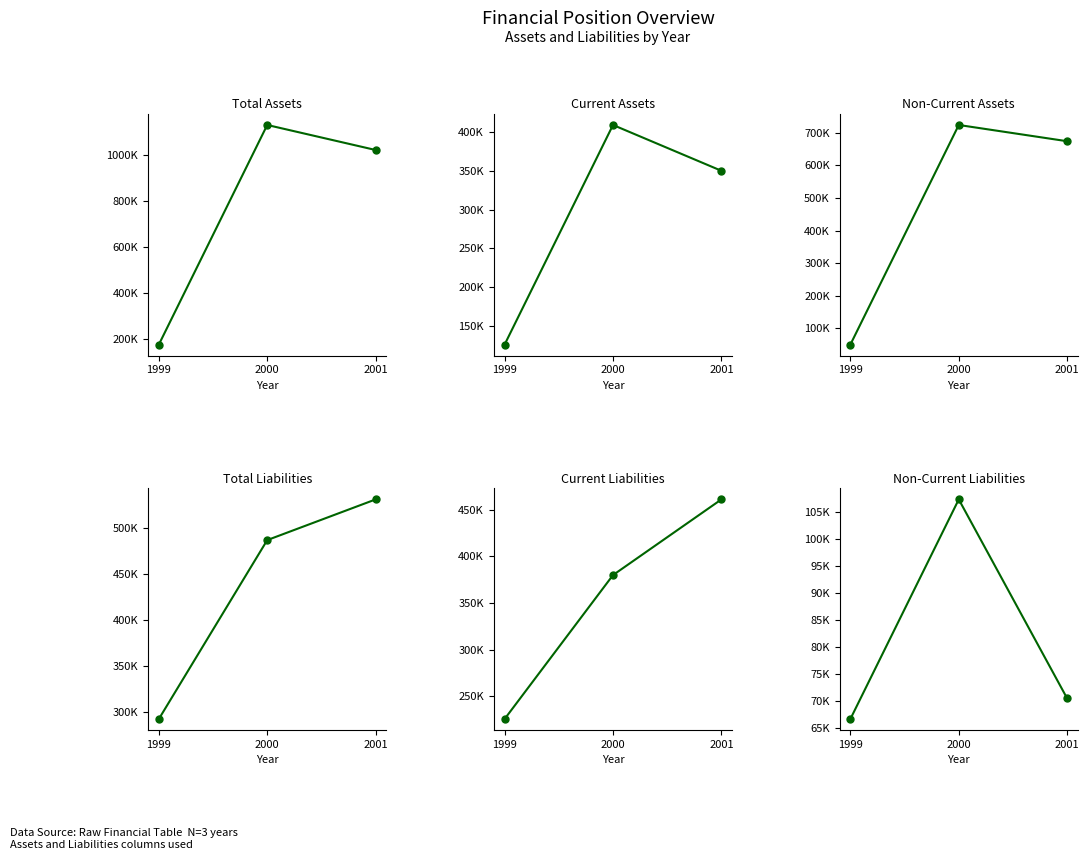

Is it true that Non-Current Liabilities equals 21544 at 1999?

False